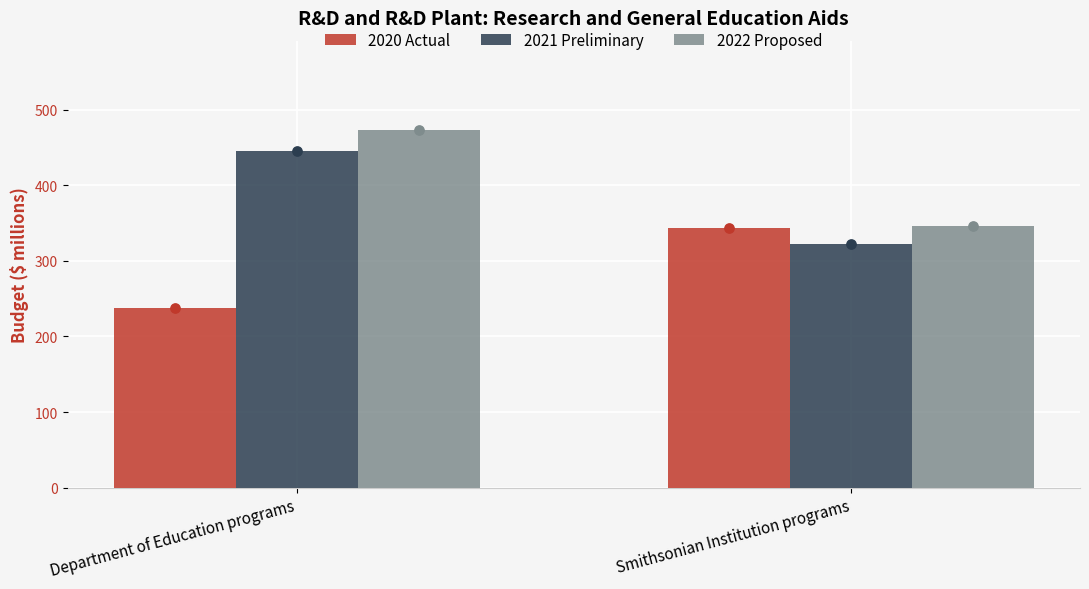

At which category is the sum across all series the highest?

Department of Education programs